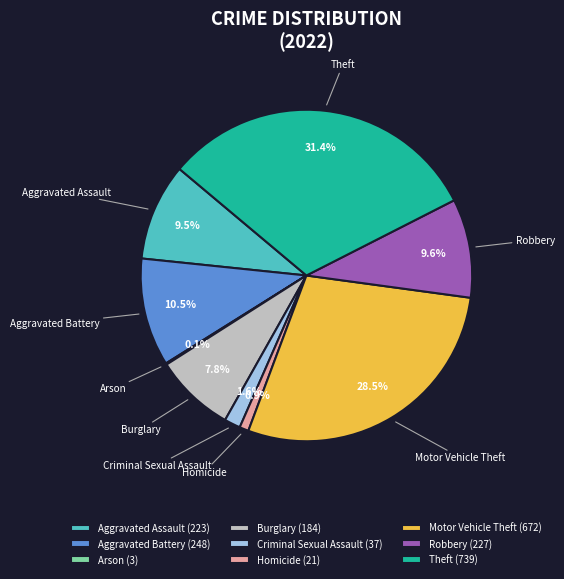

What portion of the pie excludes Homicide?

99.1%